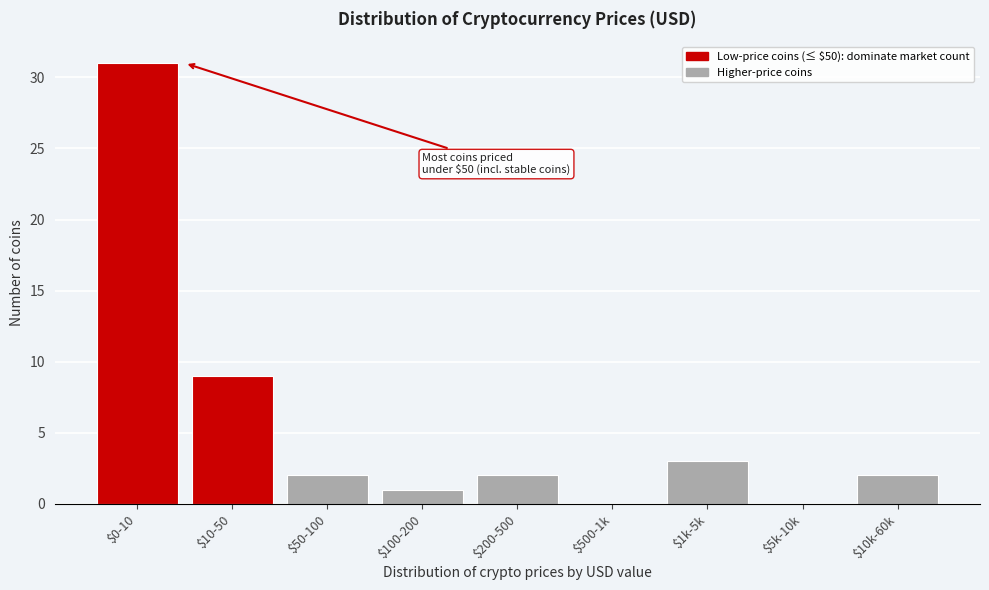

At which label is the value closest to 15?

$10-50